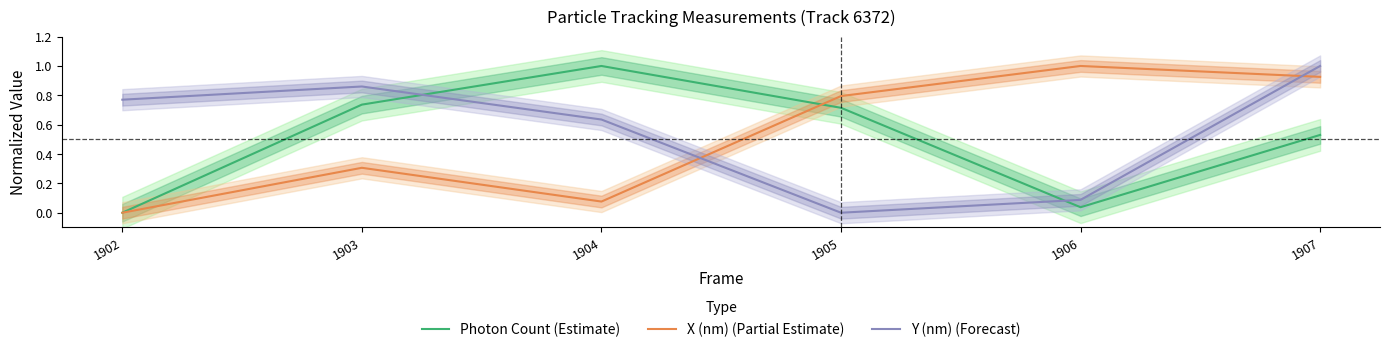

What are all the series names shown in the legend?

Photon Count (Estimate), X (nm) (Partial Estimate), Y (nm) (Forecast)